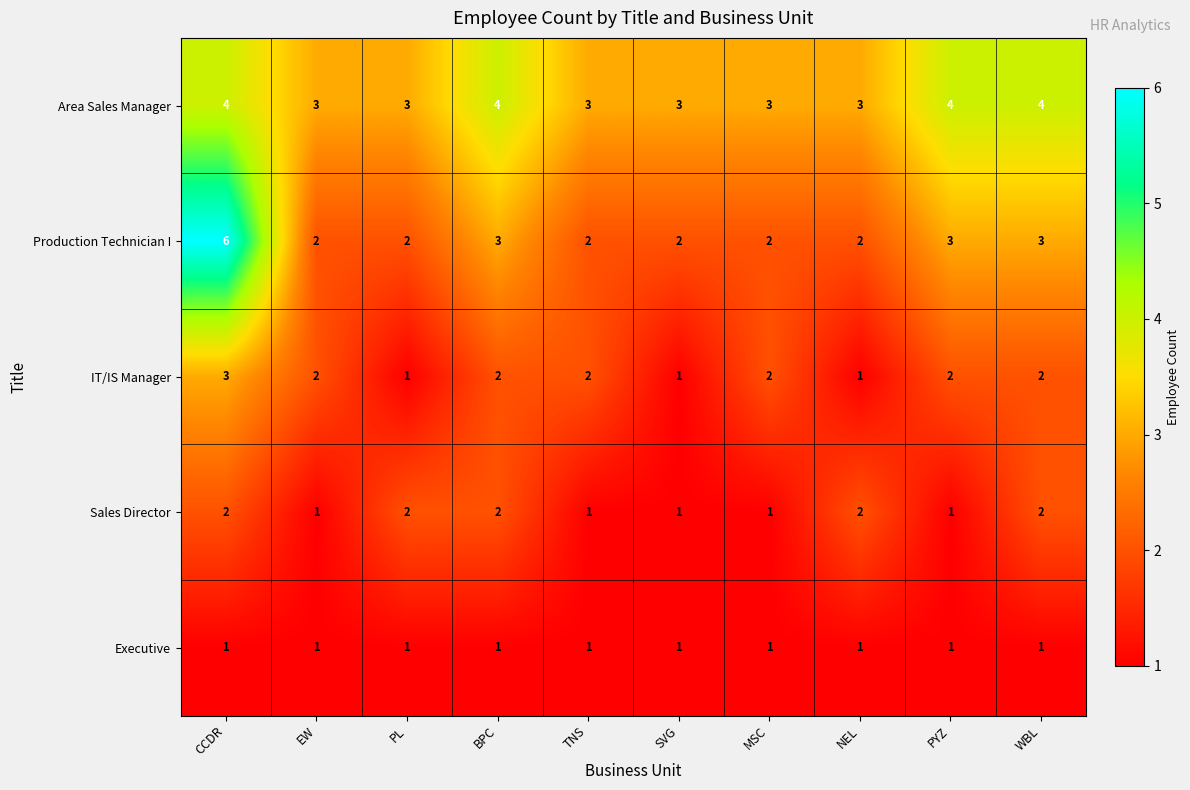

At which category does the chart reach its peak across all series?

CCDR